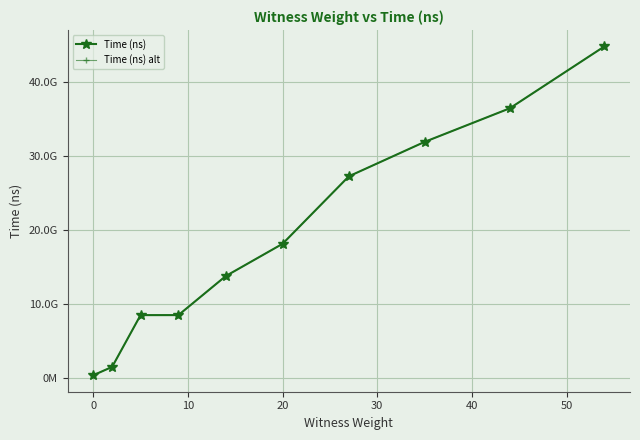

Does the chart have visible grid lines?

Yes